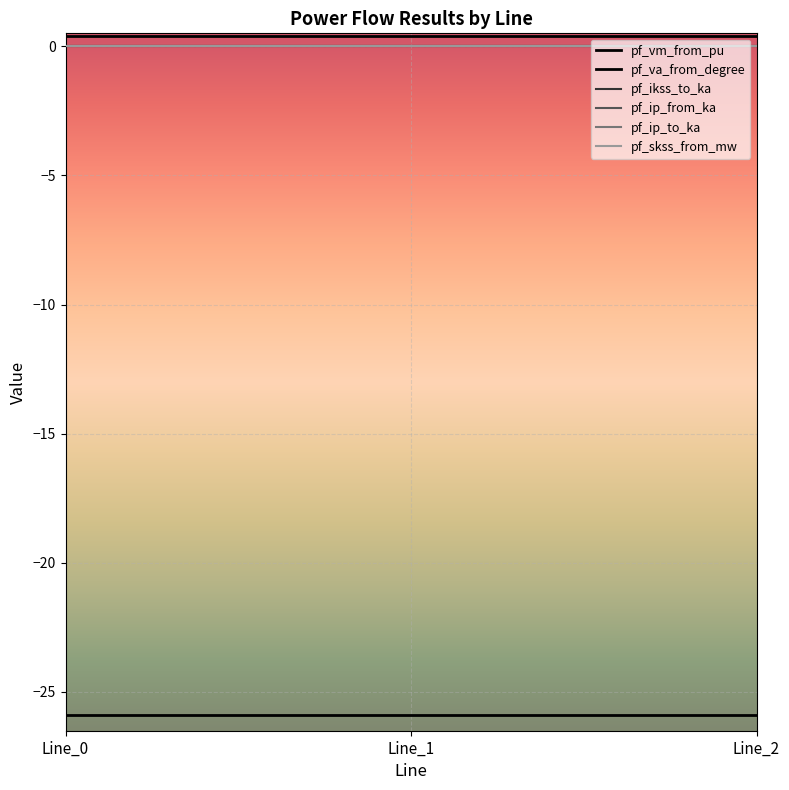

What is the spread (max minus min) of values at Line_0?

26.3